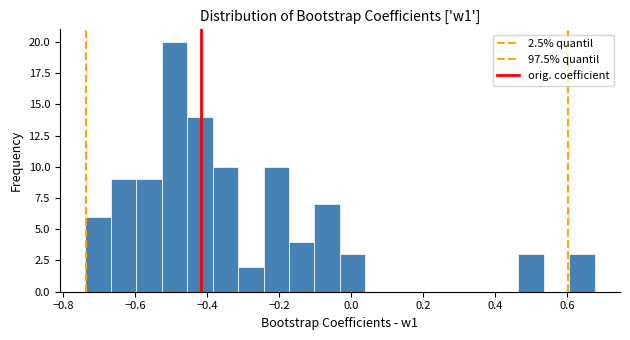

Around what value on the x-axis is the tallest bar? Give the approximate position of its centre, as read against the axis.

-0.50